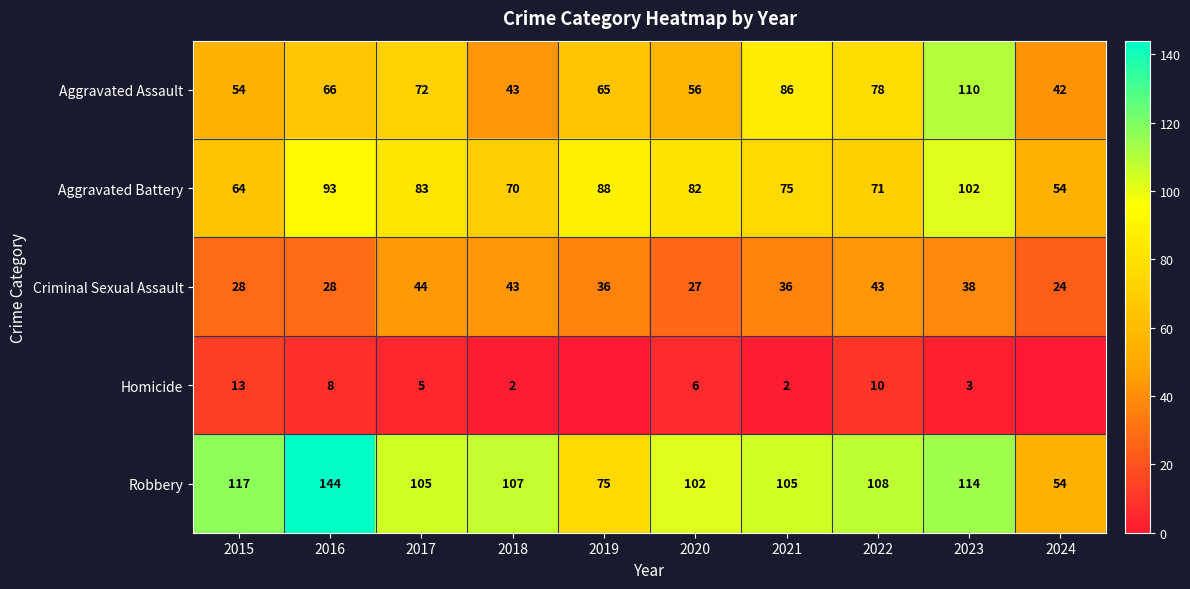

At which label does Robbery first exceed 107?

2015